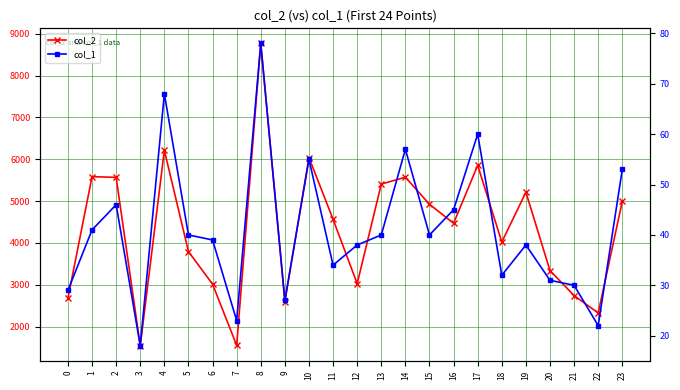

Rank the categories by col_2 value from lowest to highest.

3, 7, 22, 9, 0, 21, 6, 12, 20, 5, 18, 16, 11, 15, 23, 19, 13, 2, 14, 1, 17, 10, 4, 8